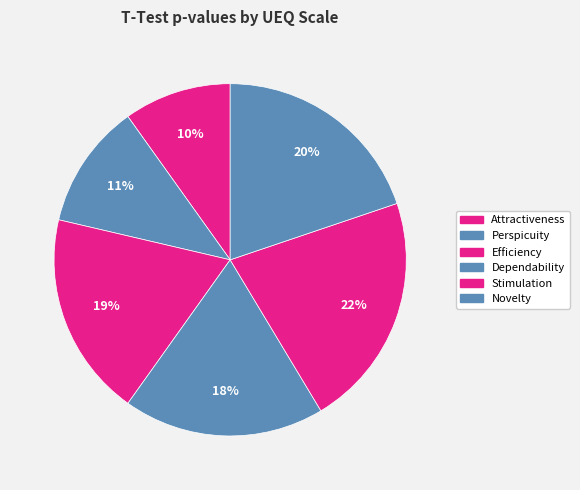

How many segments does this pie chart have?

6